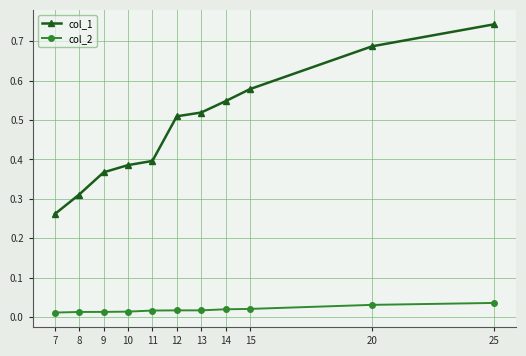

List the series in order of their peak value, highest first.

col_1, col_2